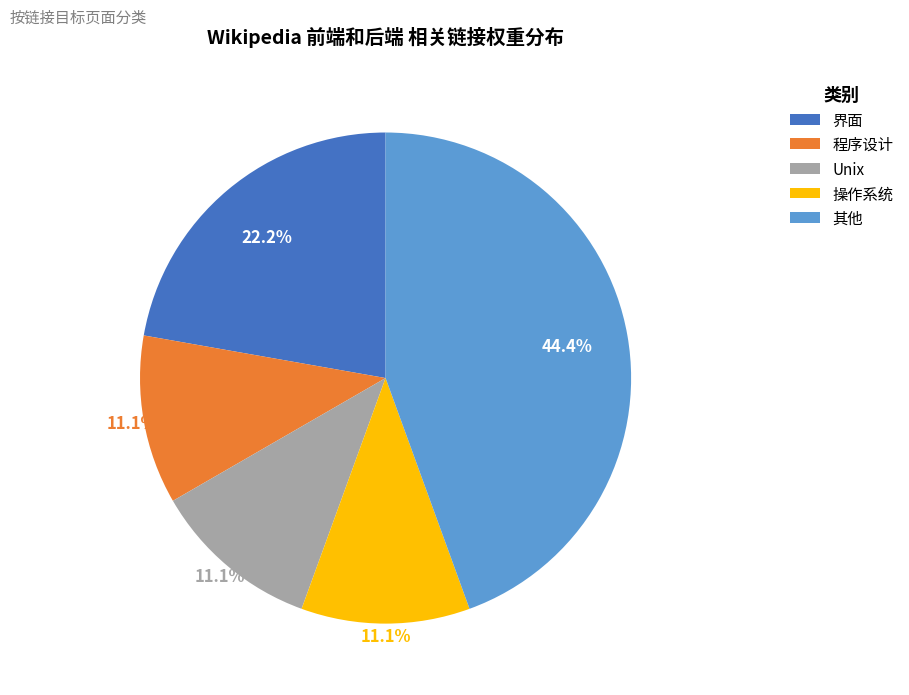

To the nearest percent, what portion does 界面 represent?

22%